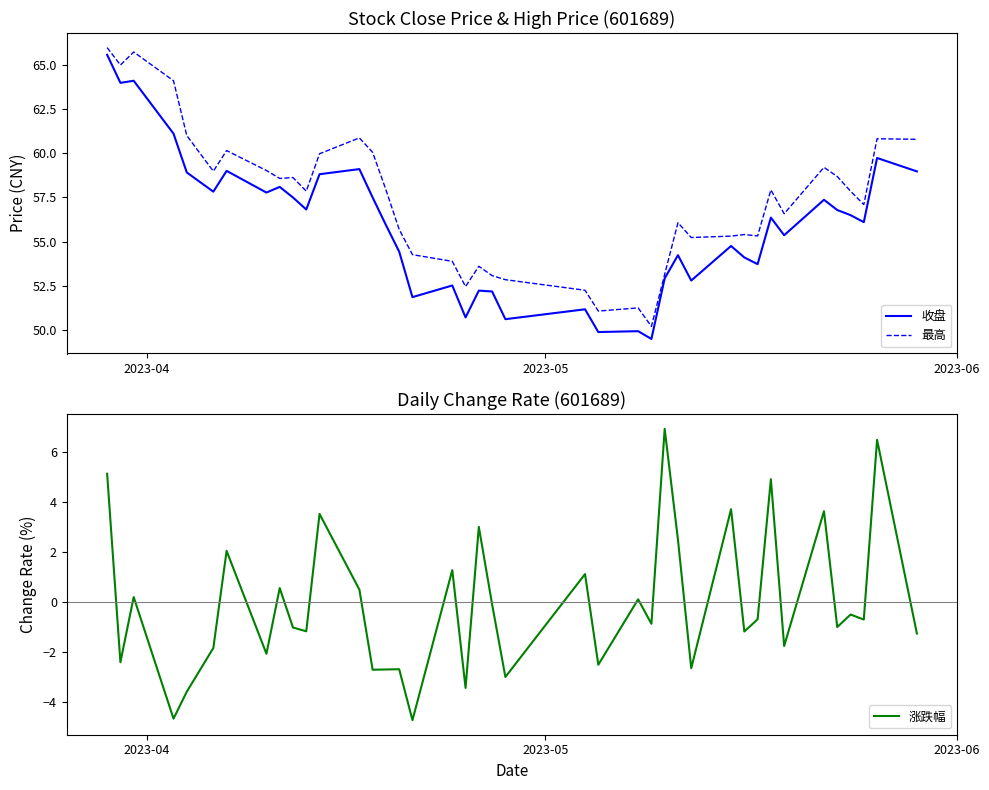

What are all the series names shown in the legend?

收盘, 最高, 涨跌幅